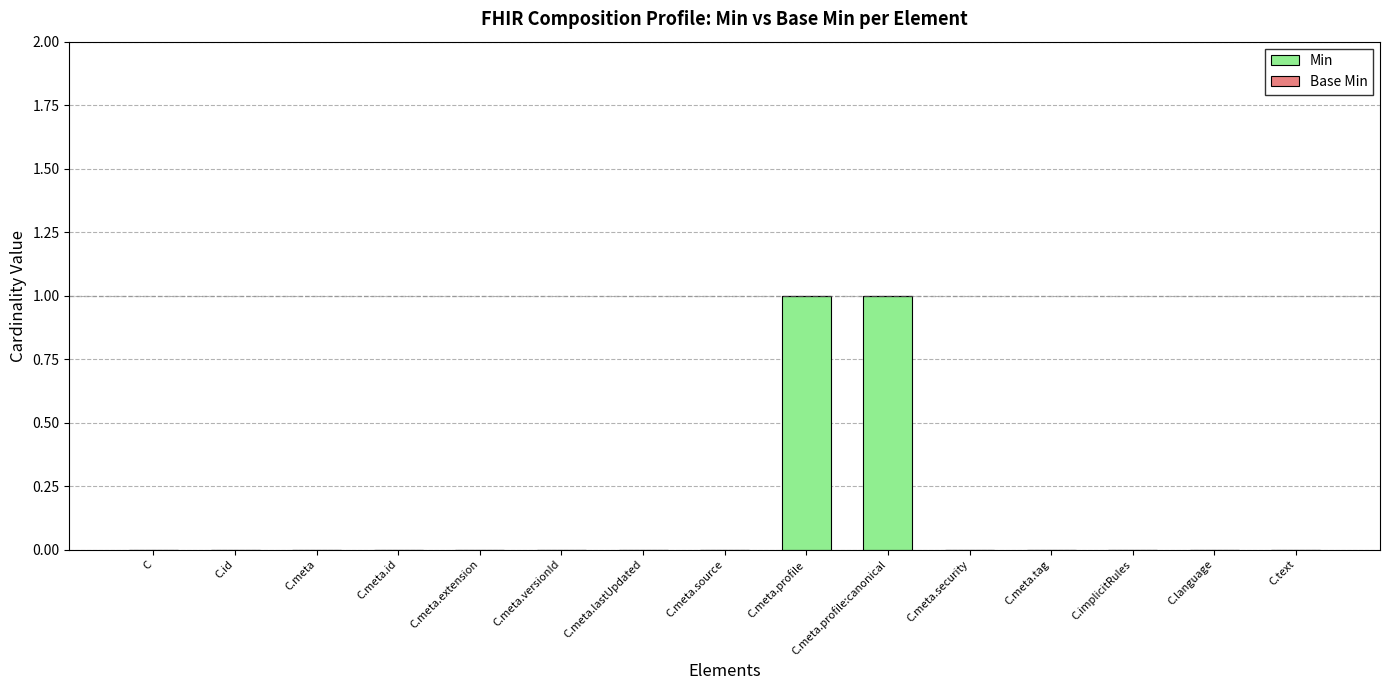

Between C.meta.profile:canonical and C.id, which is larger?

C.meta.profile:canonical